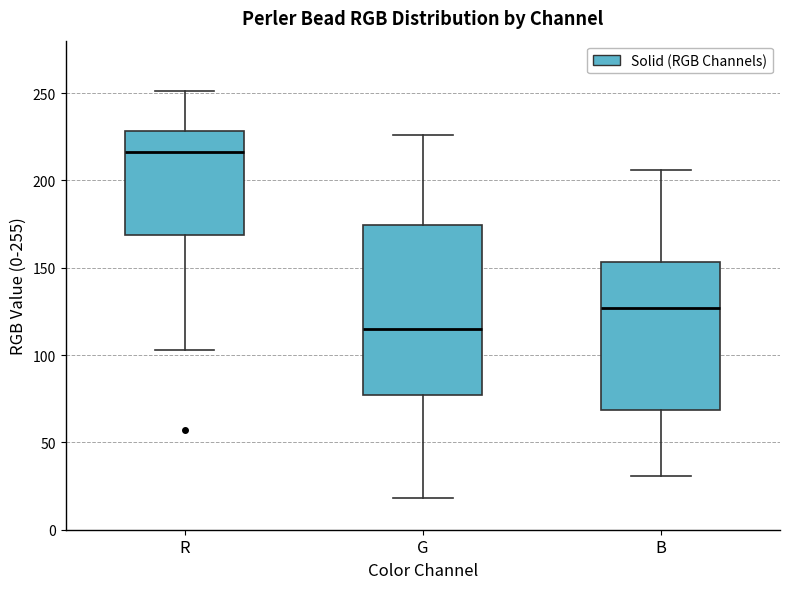

Where does the median line of the box for B sit on the y-axis? The values are not printed on the chart, so give them approximately, as read against the axis.

125